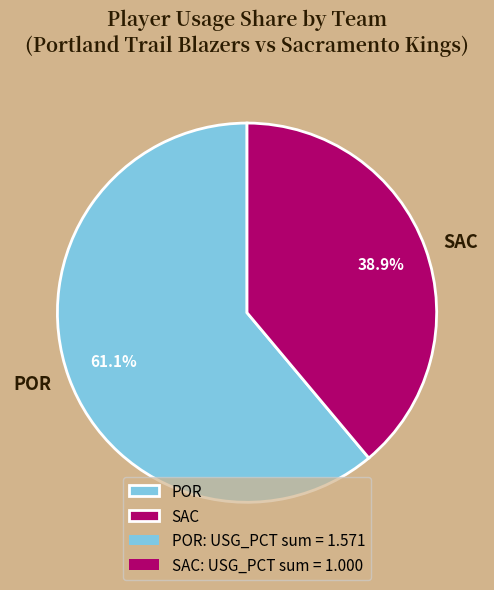

What is the total percentage of POR and SAC?

100.0%